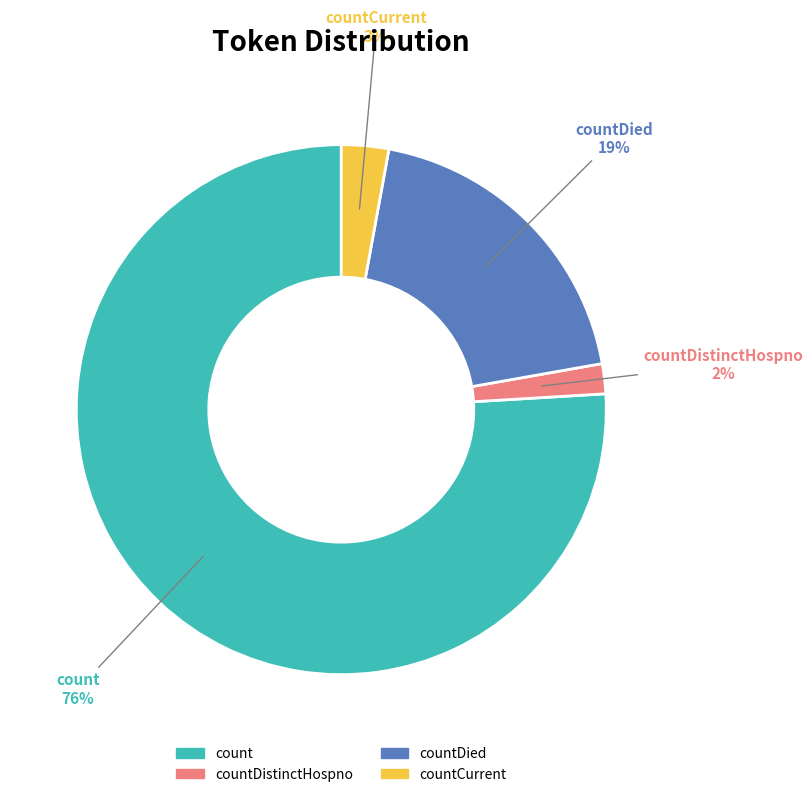

To the nearest percent, what is the average slice percentage?

25%